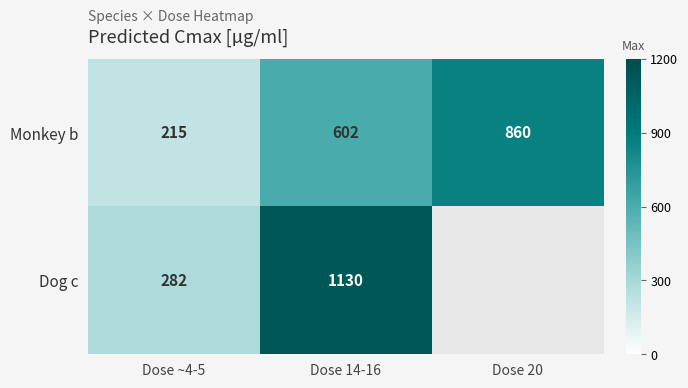

Is it true that Monkey b equals 1317 at Dose 20?

False